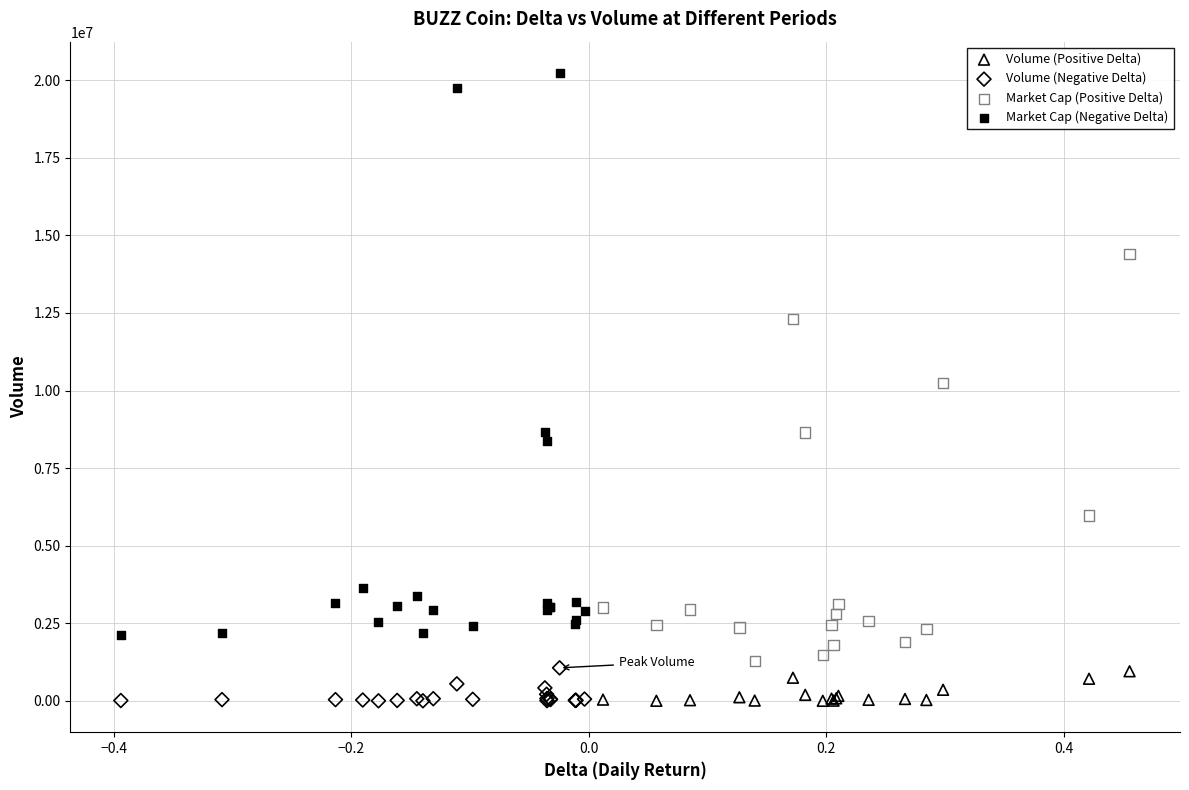

Which series contains the highest Y value?

Market Cap (Negative Delta)